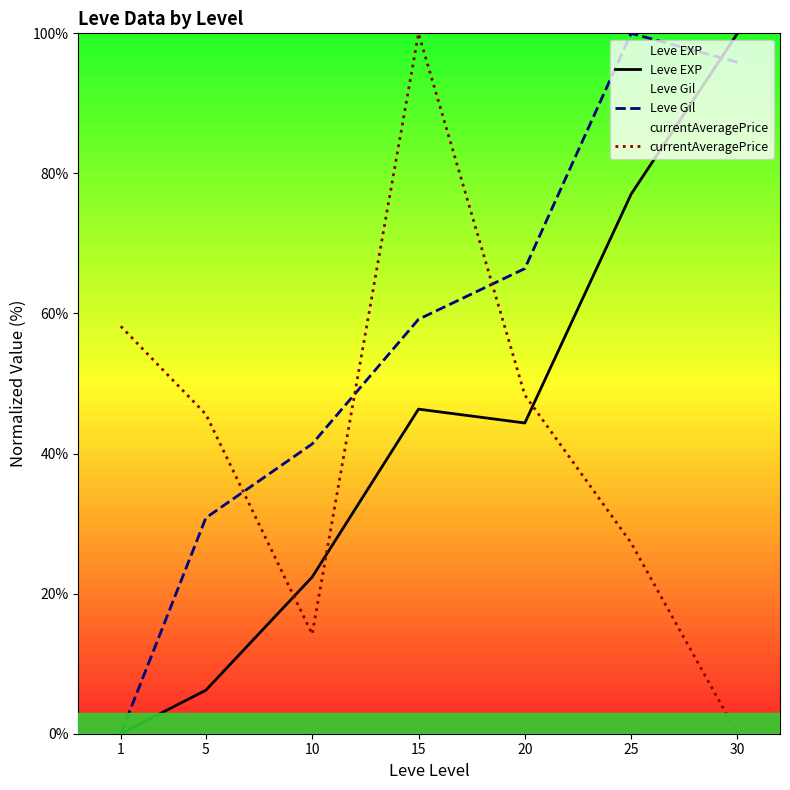

Where is the first local minimum for Leve EXP?

20